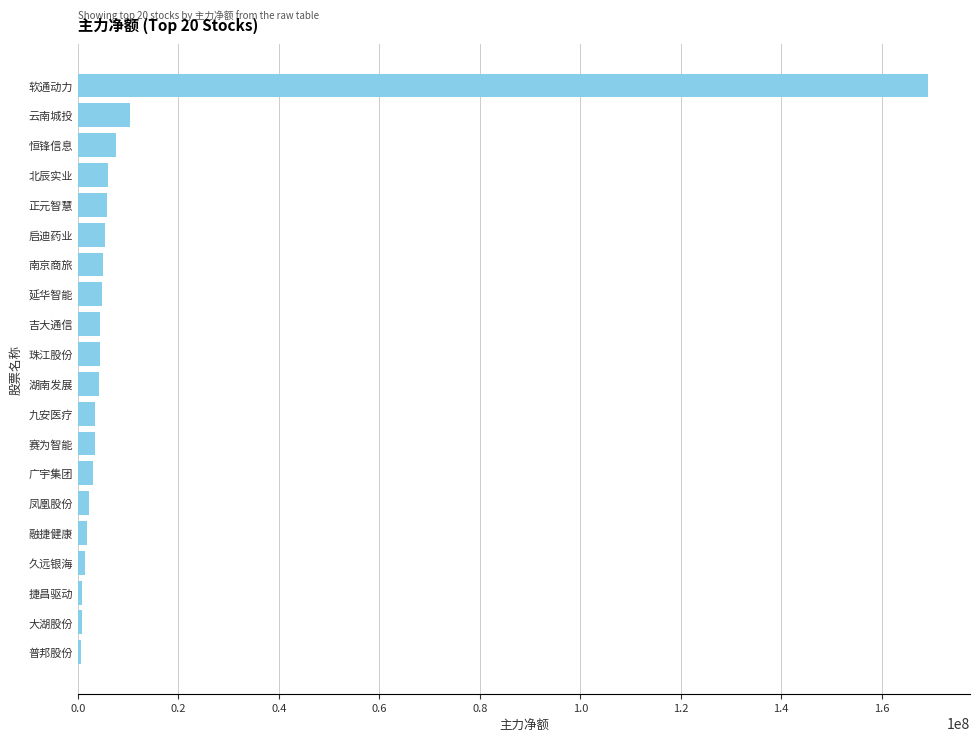

What is the label of the 15th bar from the top?

凤凰股份